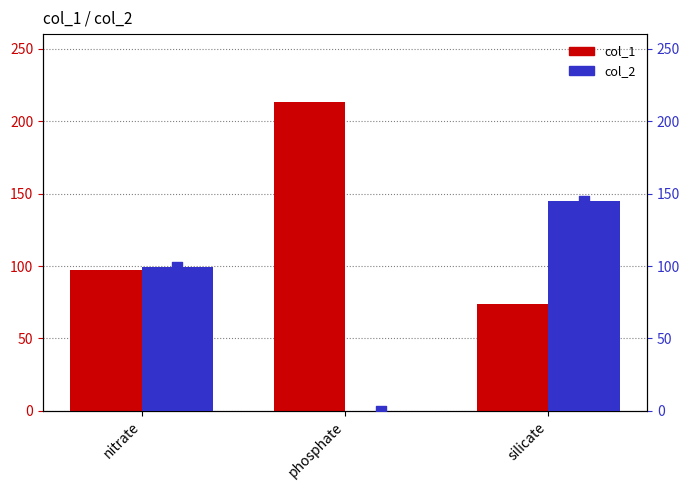

Which series contains the highest Y value?

col_1